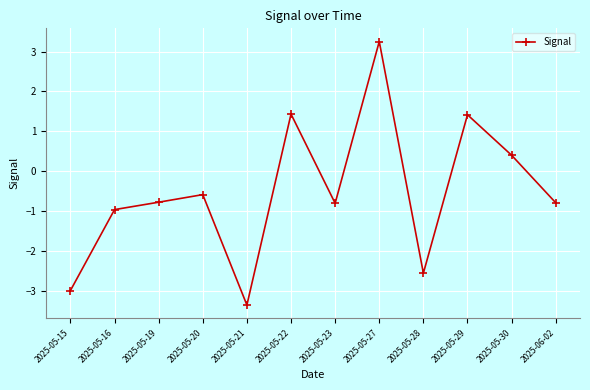

How many positive values are there?

4